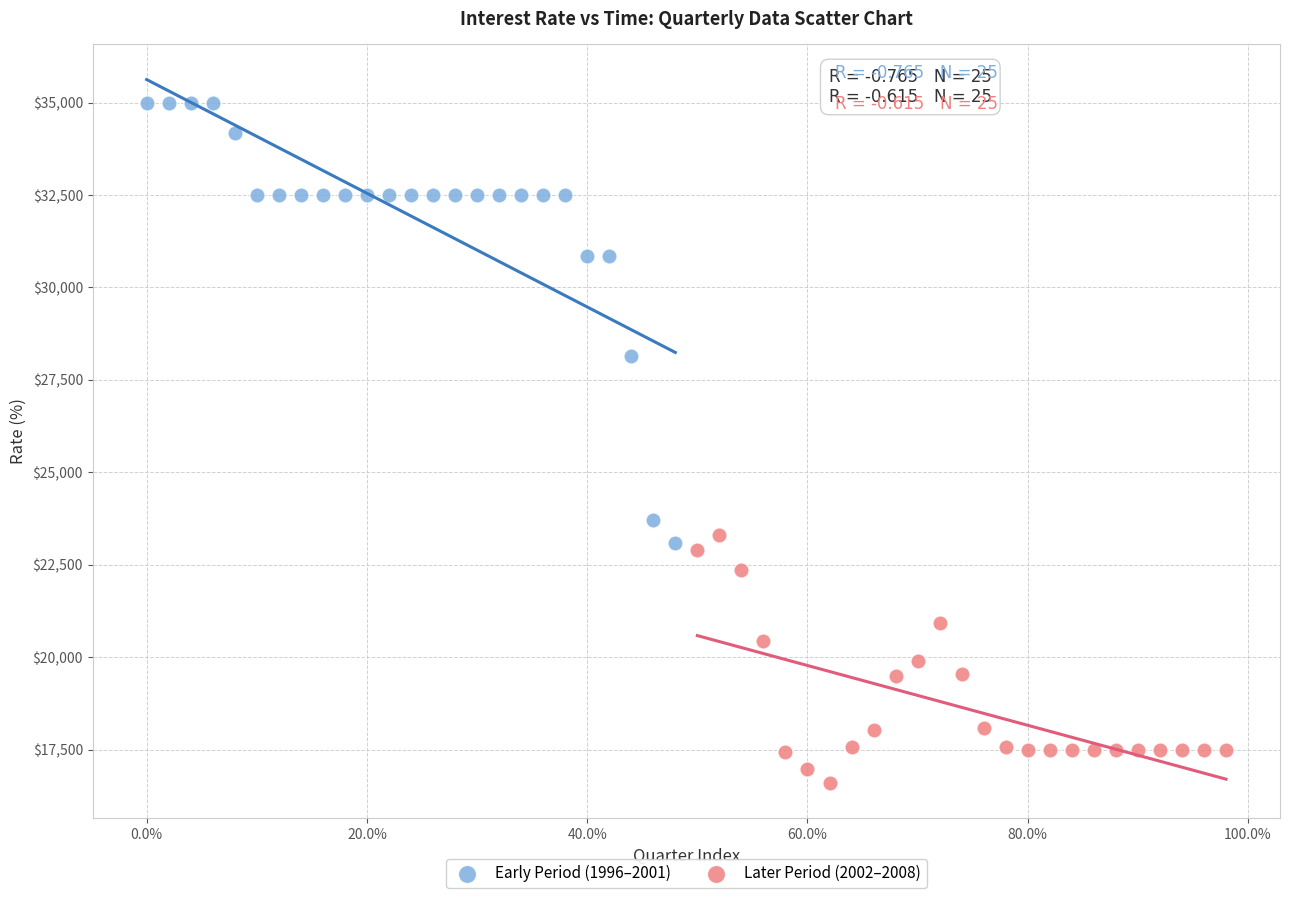

What are all the series names shown in the legend?

Early Period (1996–2001), Later Period (2002–2008)